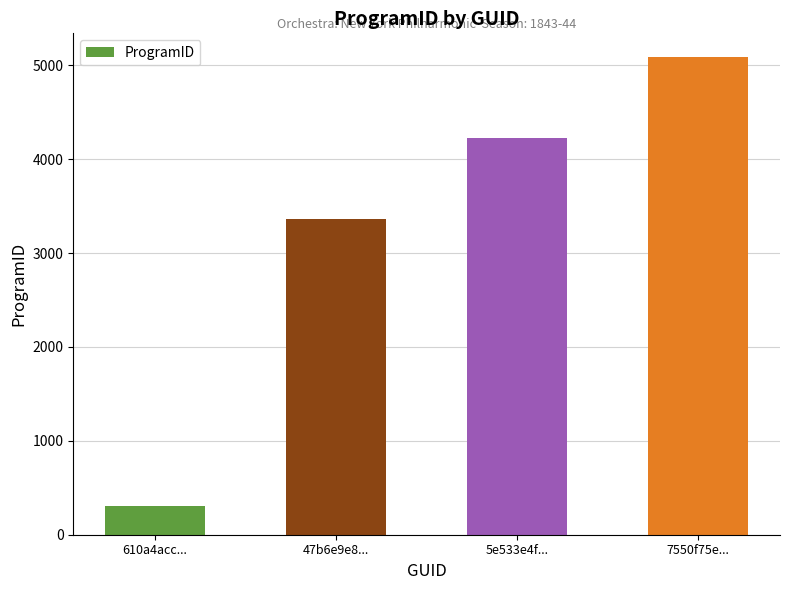

Rank the categories by value from highest to lowest.

7550f75e..., 5e533e4f..., 47b6e9e8..., 610a4acc...